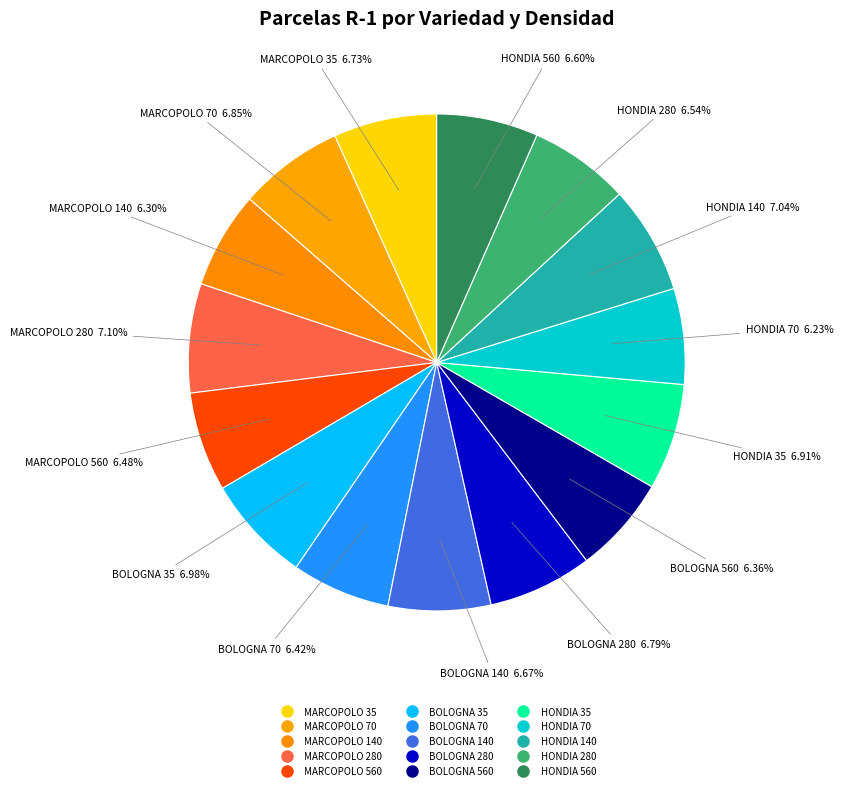

Is there any slice that represents more than half of the pie?

No